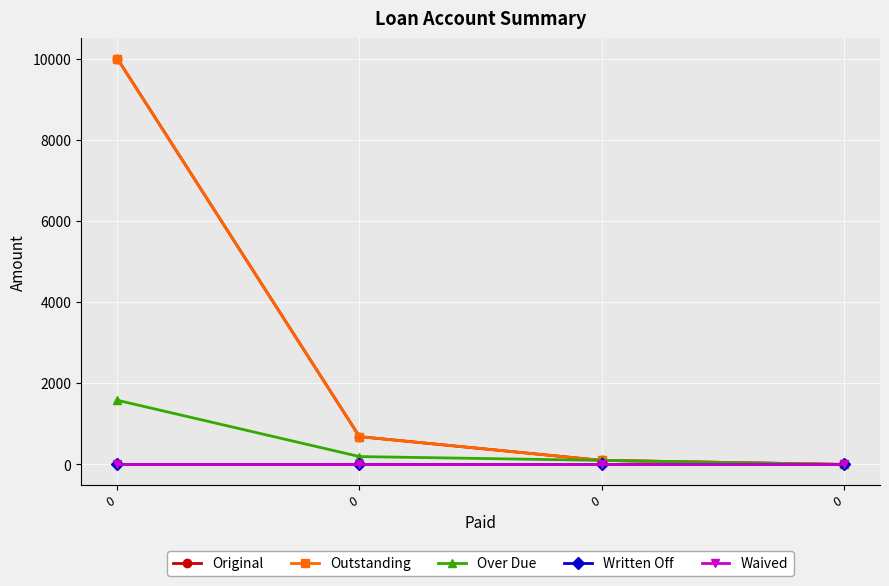

True or false: Written Off has more than 0 points higher than both neighbors.

False